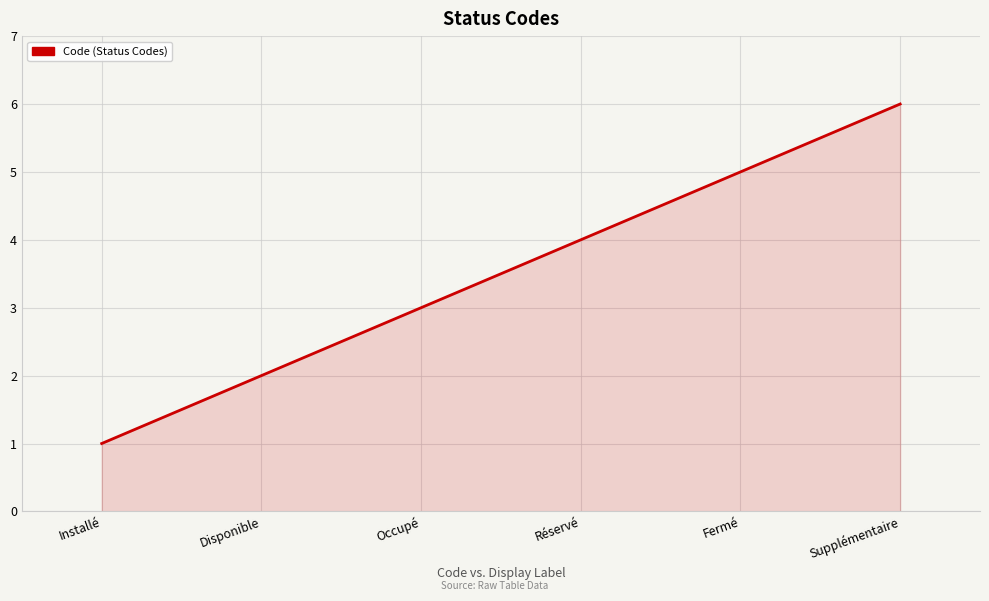

At which category does the chart reach its peak across all series?

Supplémentaire